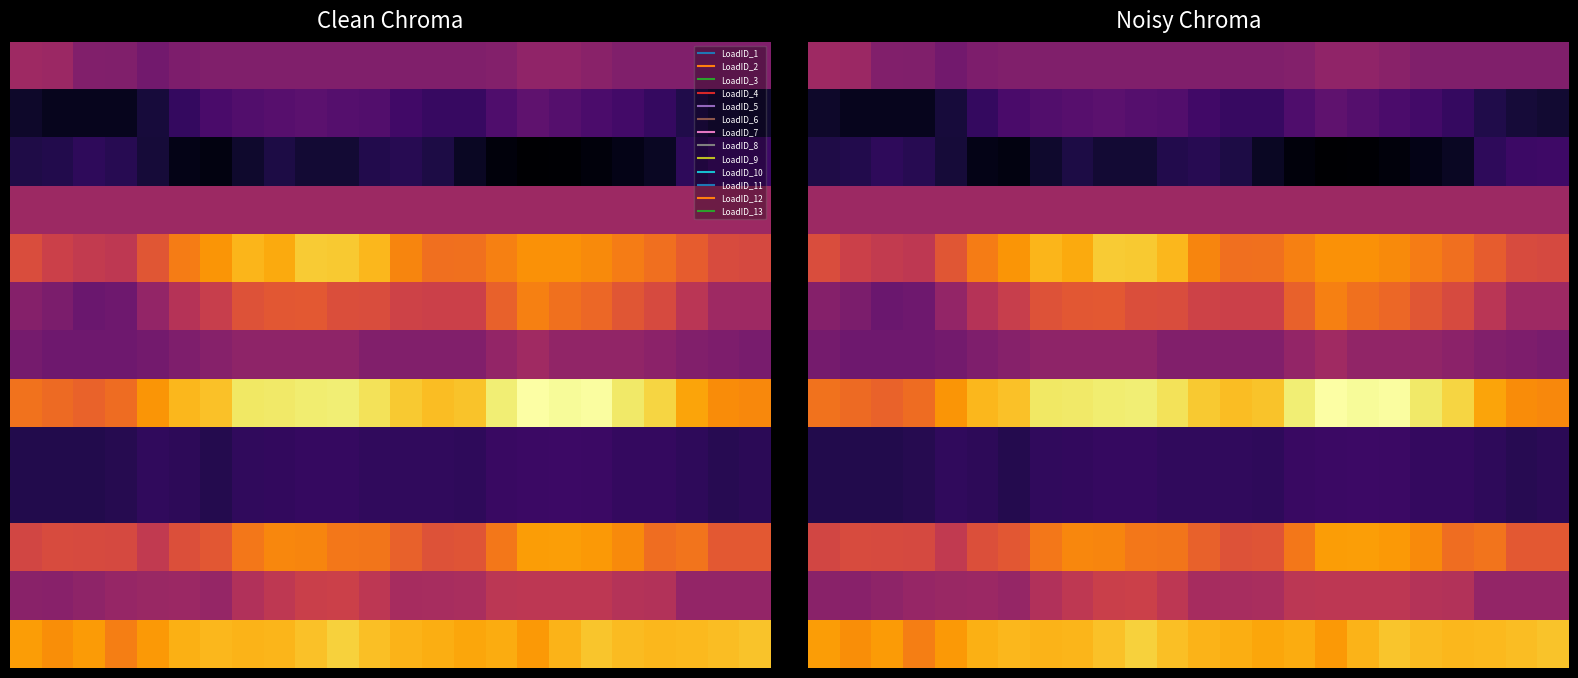

What is the total value across all series at 23?

4.3